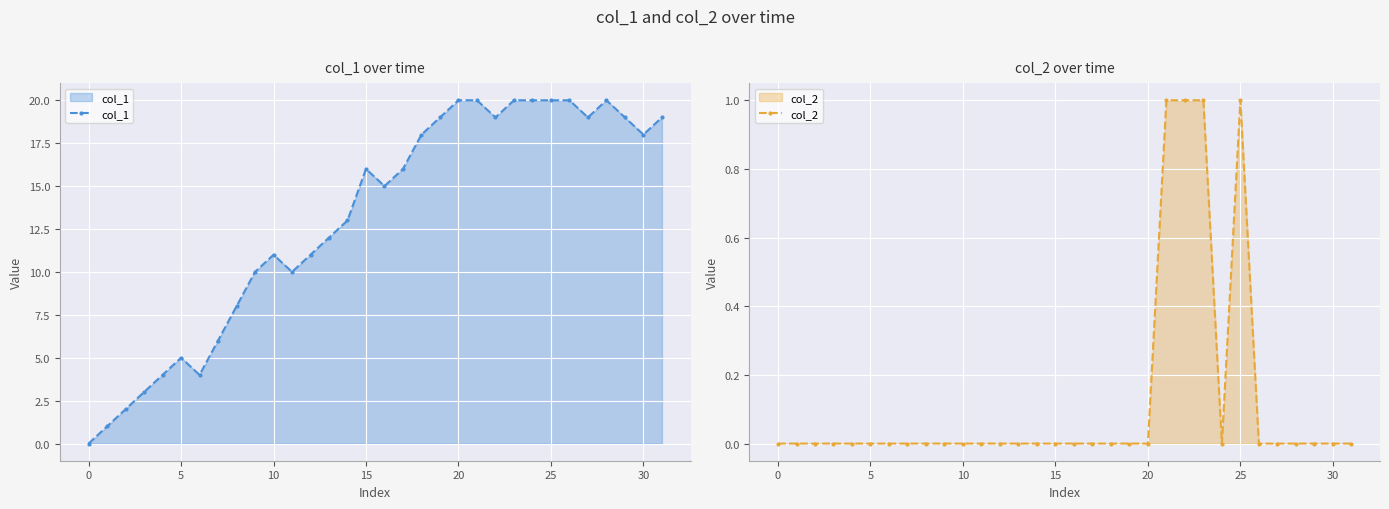

What are all the series names shown in the legend?

col_1, col_2